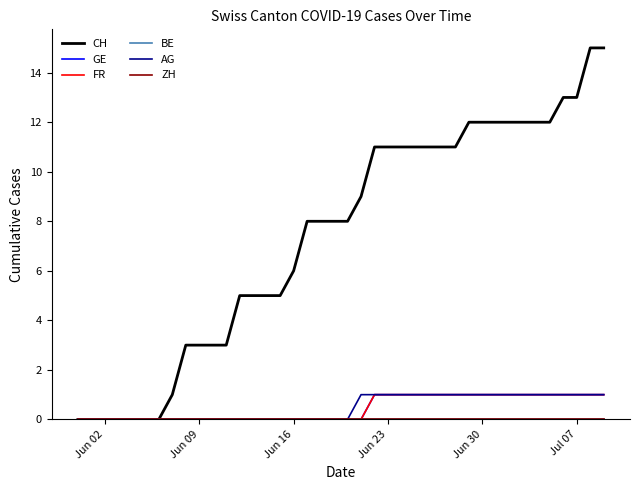

What is the maximum value for GE?

1